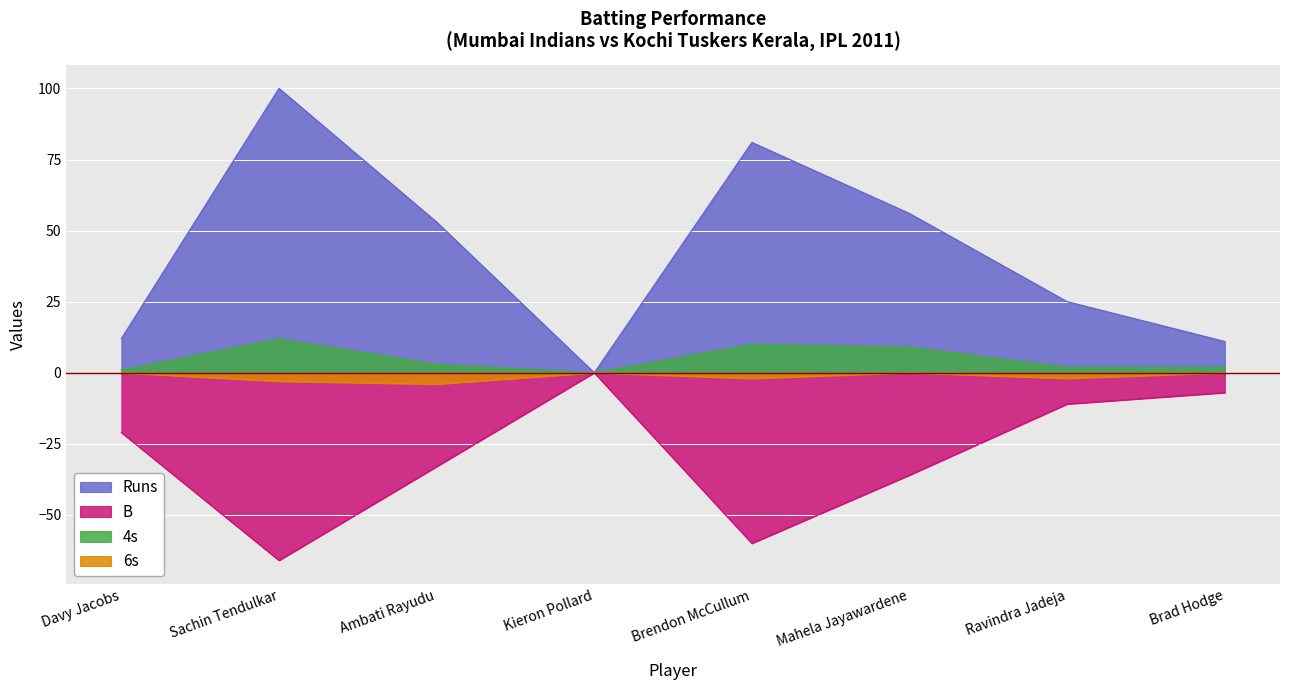

What are all the series names shown in the legend?

Runs, B, 4s, 6s